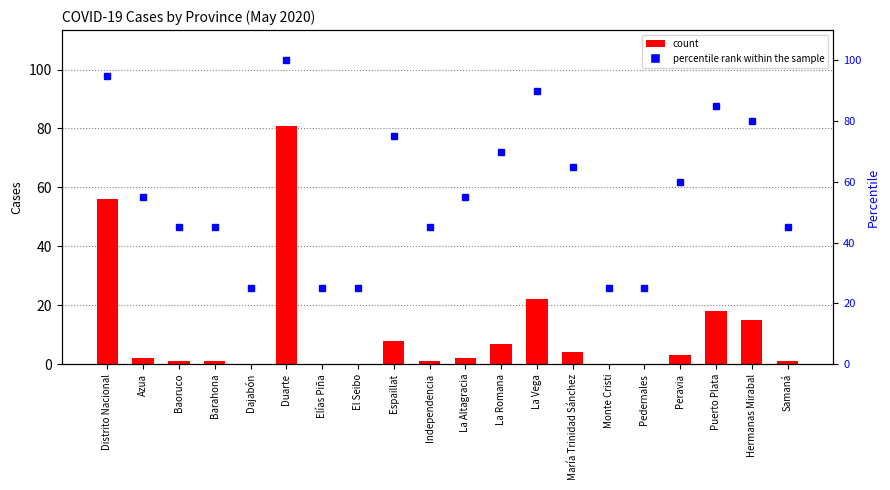

Rank the series by their average value, from highest to lowest.

percentile rank within the sample, count